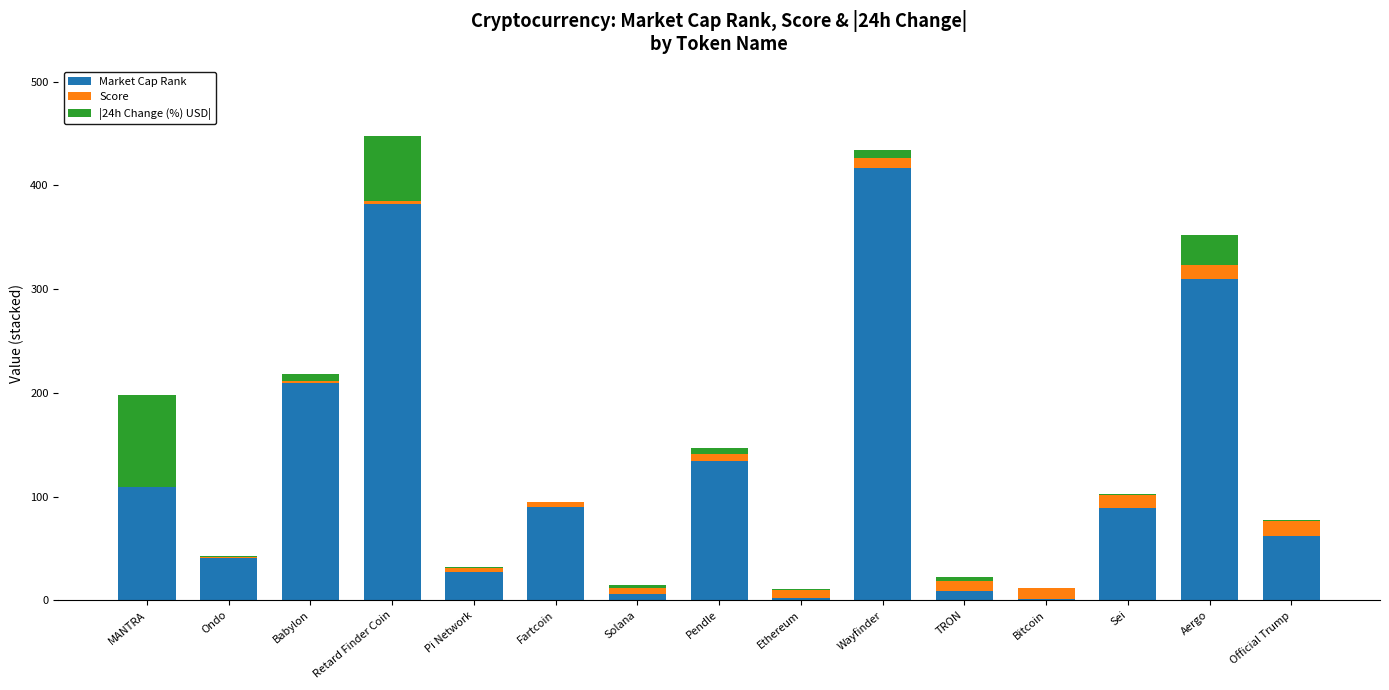

True or false: Market Cap Rank has a value of 107.1 at Official Trump.

False